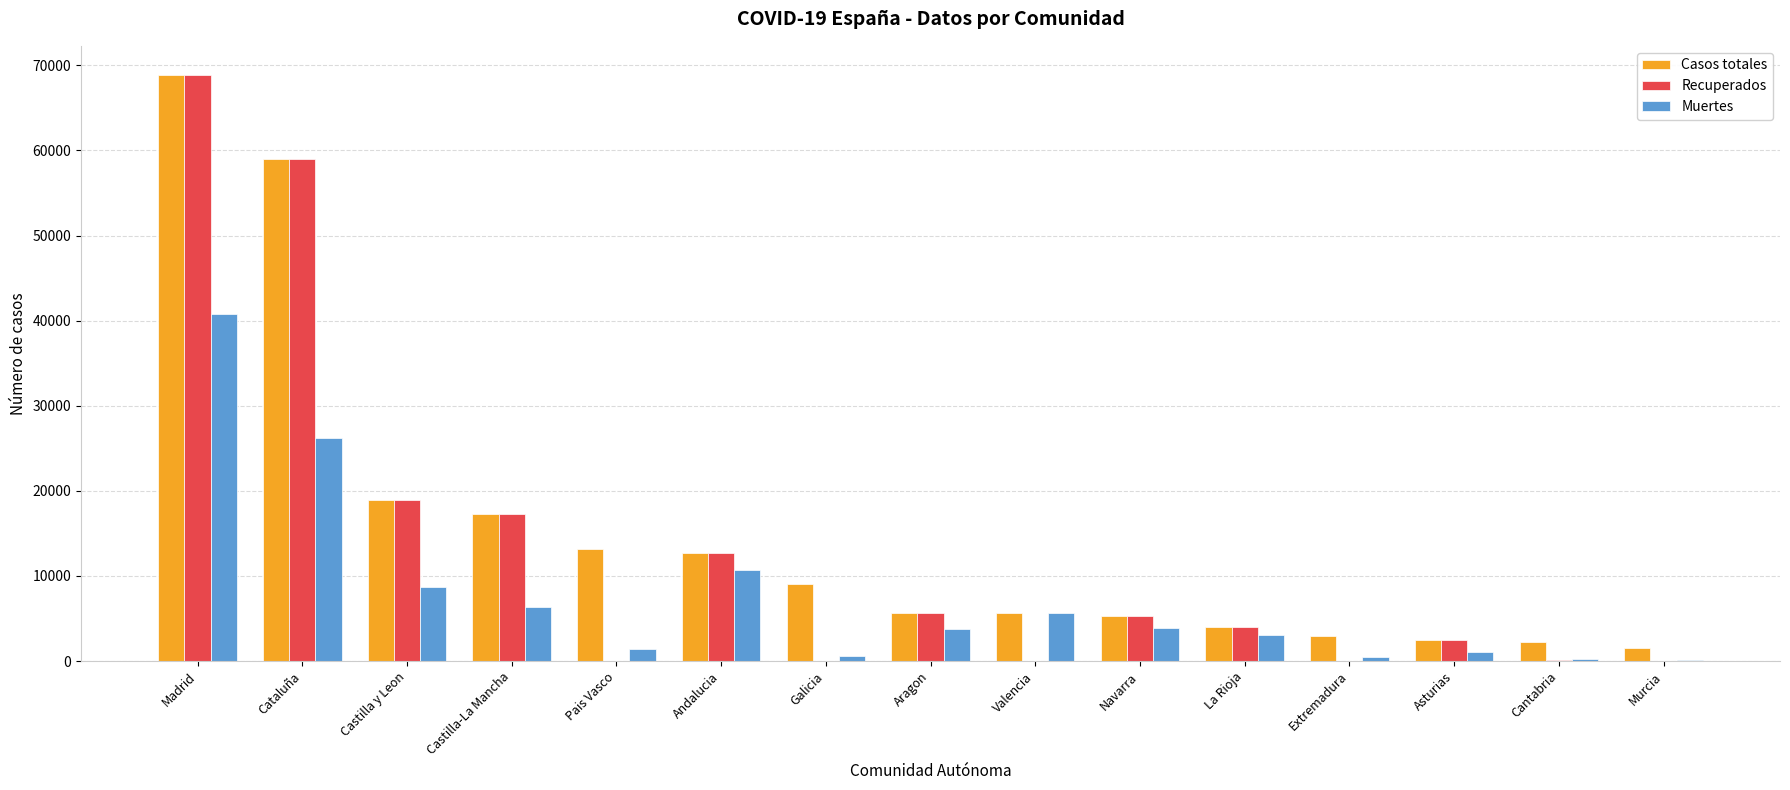

Which category has the highest value in the Recuperados series?

Madrid